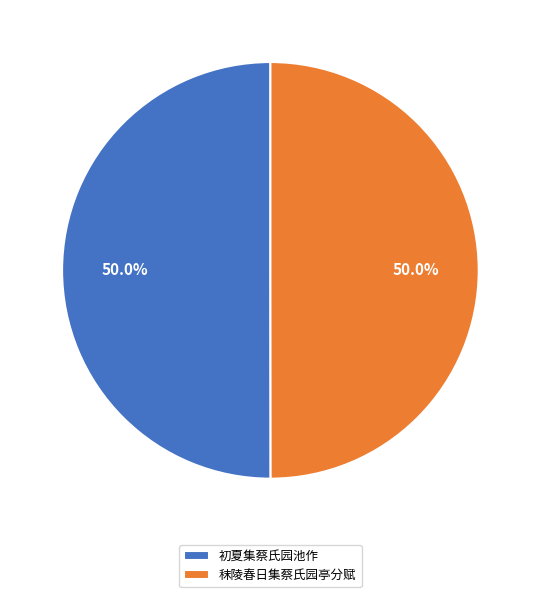

How much of the chart is everything except 秣陵春日集蔡氏园亭分赋?

50.0%